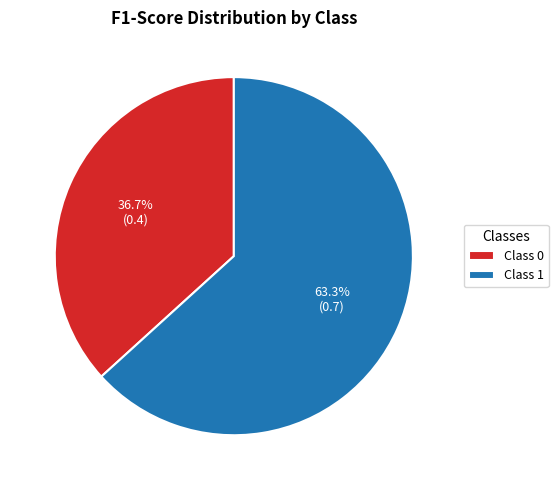

Count the number of slices in the pie.

2